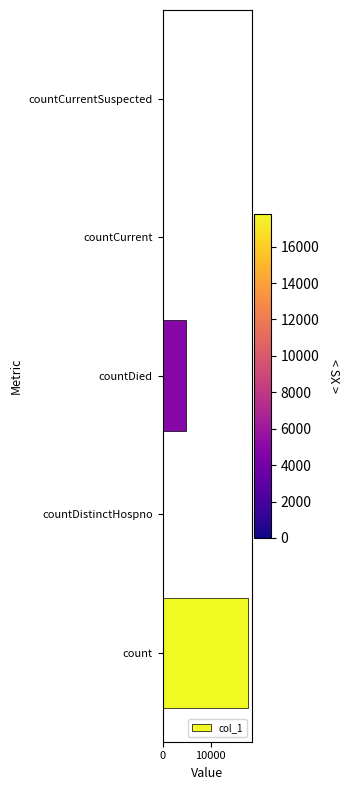

What is the sum of all values?

22927